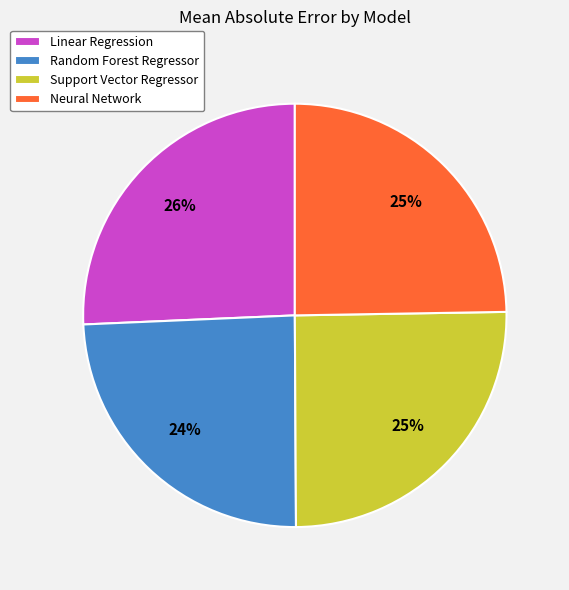

Which category has the biggest portion of the pie?

Linear Regression